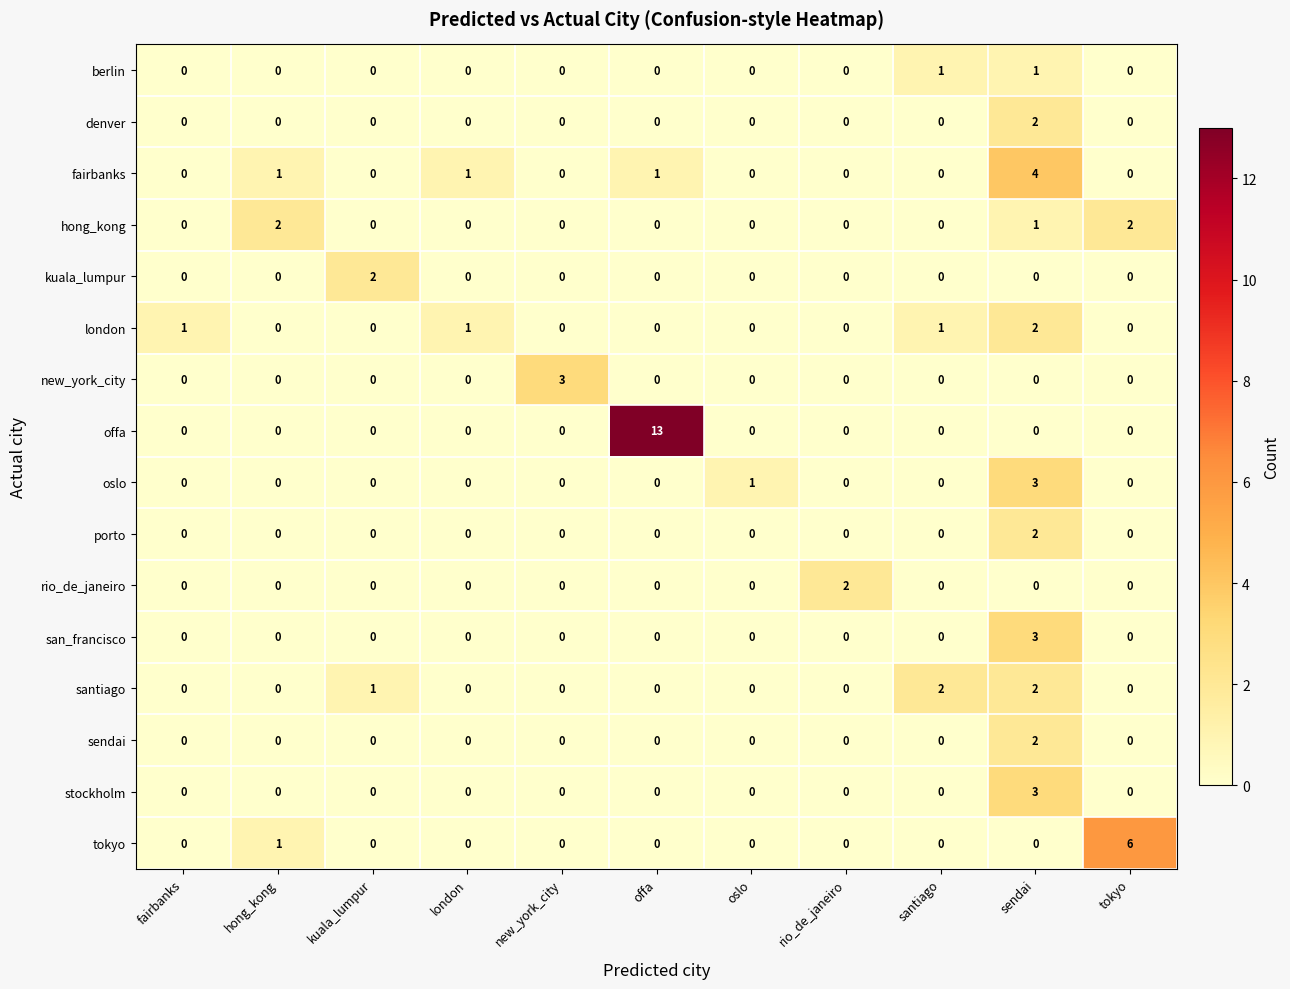

Which series has the largest total across all categories?

offa